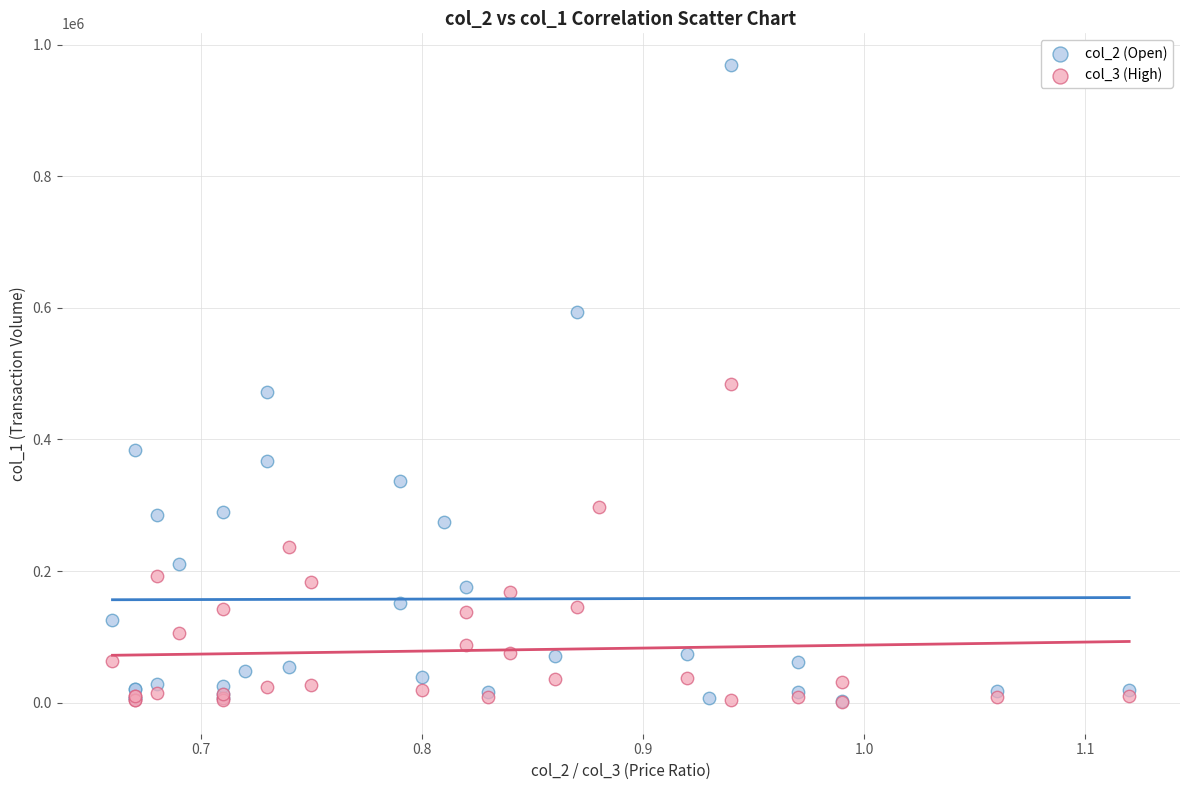

Which series has the widest spread of Y values?

col_2 (Open)